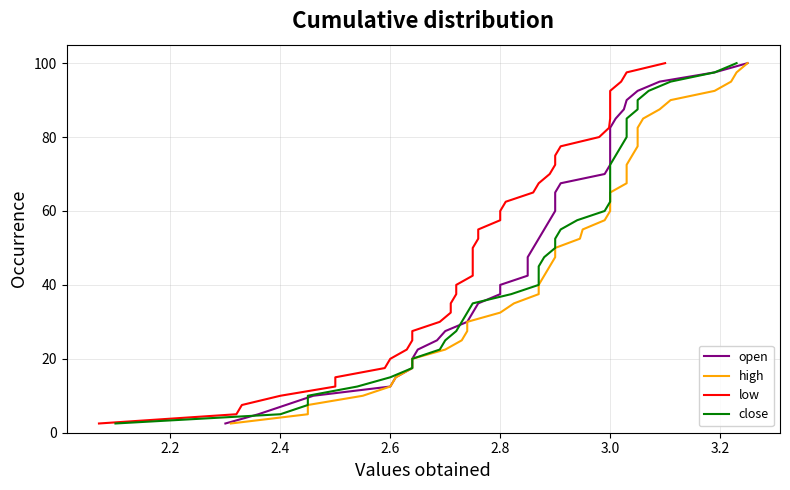

What is the greatest value displayed?

100.0